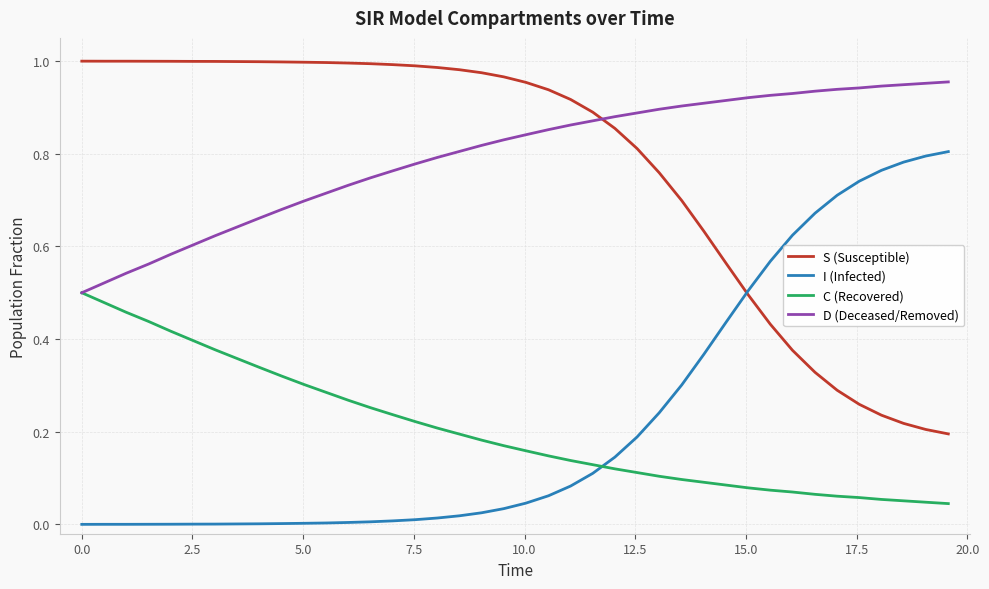

True or false: I (Infected) and D (Deceased/Removed) cross at least once.

False